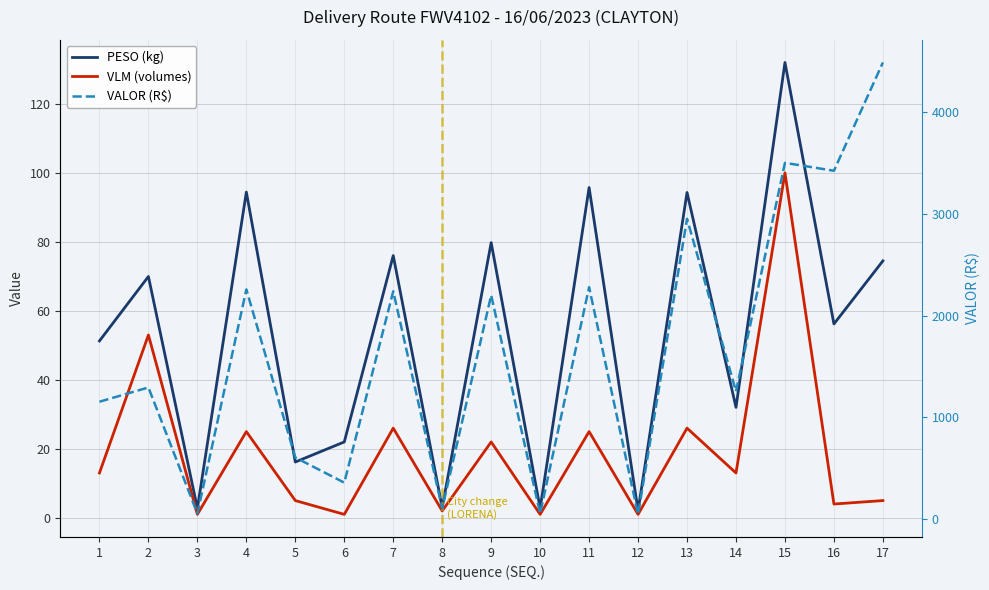

Reading left to right, list all the values displayed in this chart.

PESO (kg): 51.3	70.0	2.8	94.4	16.2	22.0	76.0	3.0	79.8	2.8	95.8	2.1	94.3	32.0	132.0	56.2	74.5
VLM (volumes): 13.0	53.0	1.0	25.0	5.0	1.0	26.0	2.0	22.0	1.0	25.0	1.0	26.0	13.0	100.0	4.0	5.0
VALOR (R$): 1154.7	1294.8	56.8	2257.1	607.2	360.0	2238.8	107.2	2200.4	56.8	2279.5	48.5	2950.4	1256.6	3500.0	3422.4	4485.6